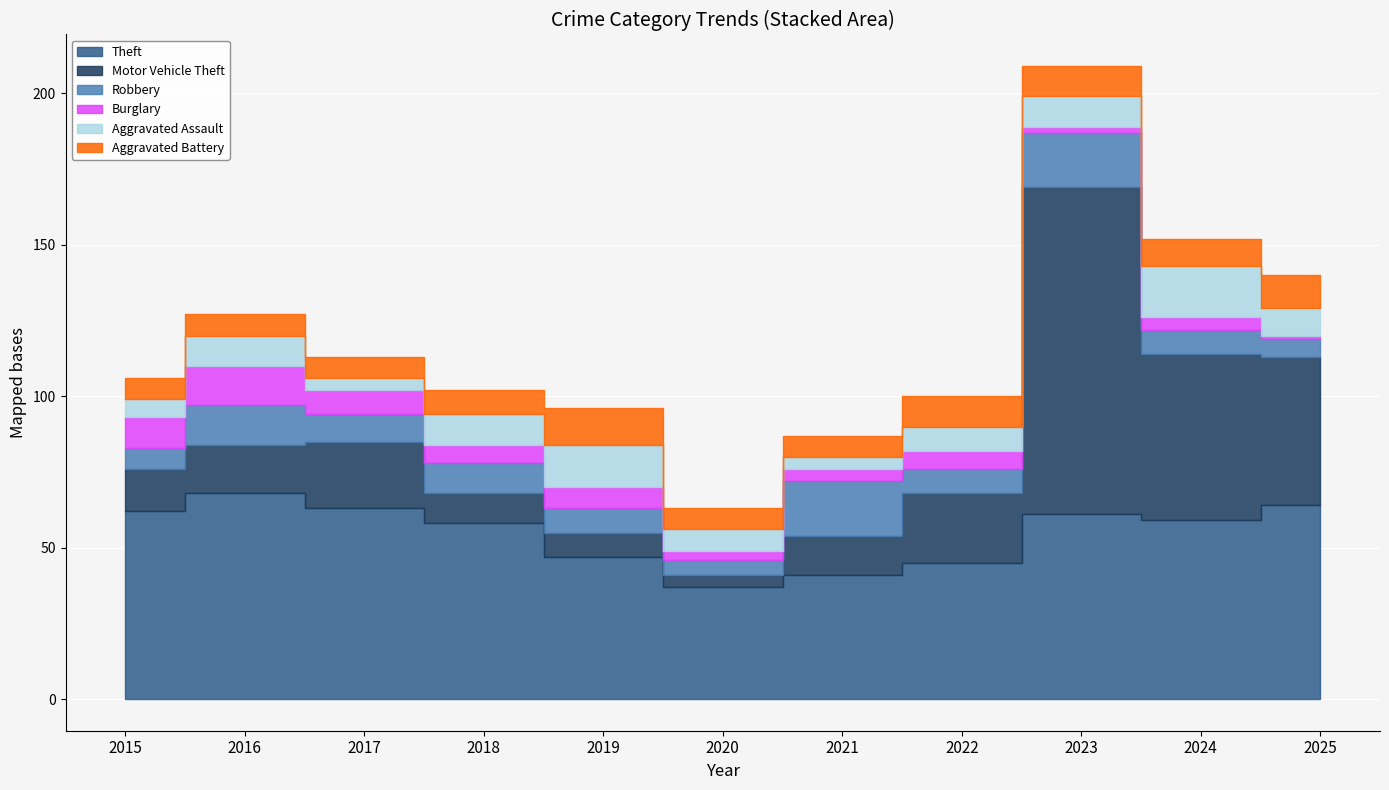

What value does the Aggravated Battery series have at 2022?

10